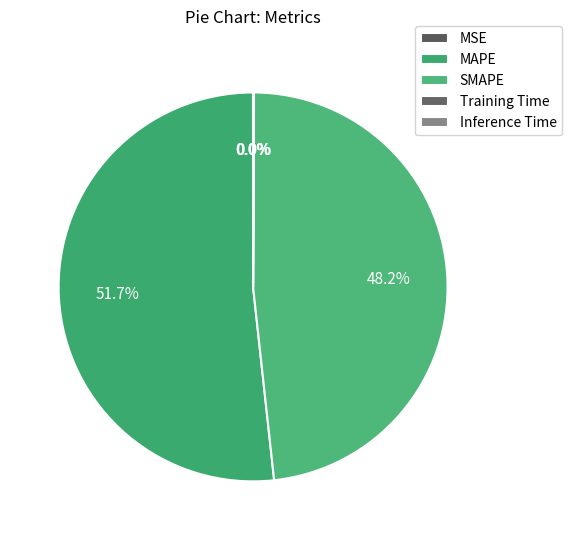

True or false: Training Time accounts for 14% of the total.

False